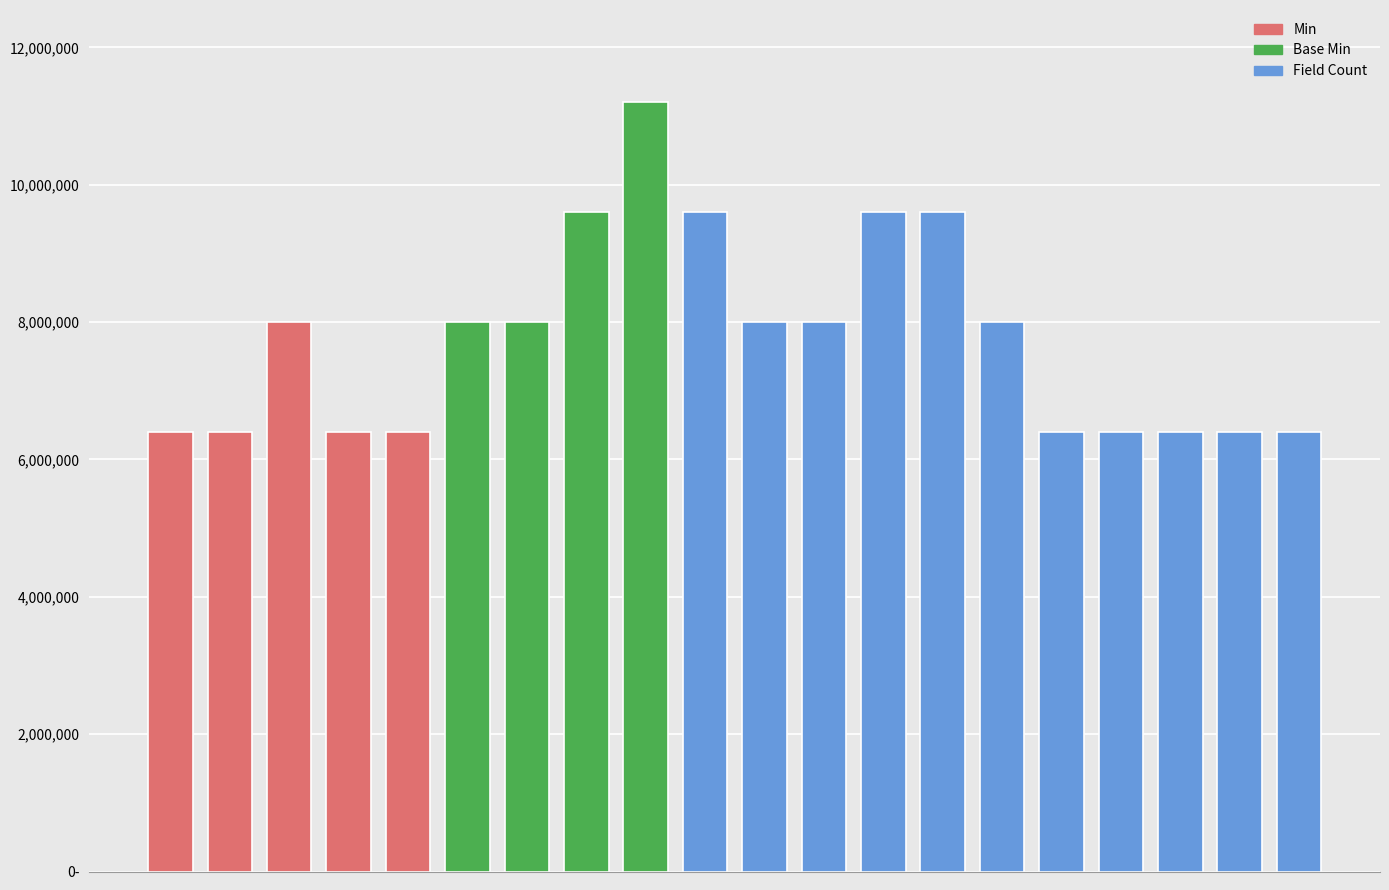

Are the bars horizontal?

No